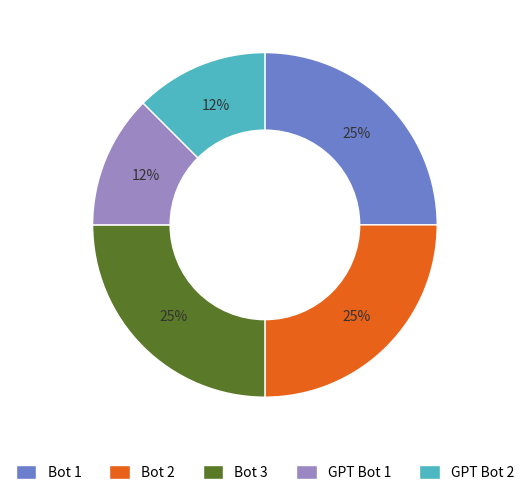

Which has a higher value, GPT Bot 2 or Bot 1?

Bot 1